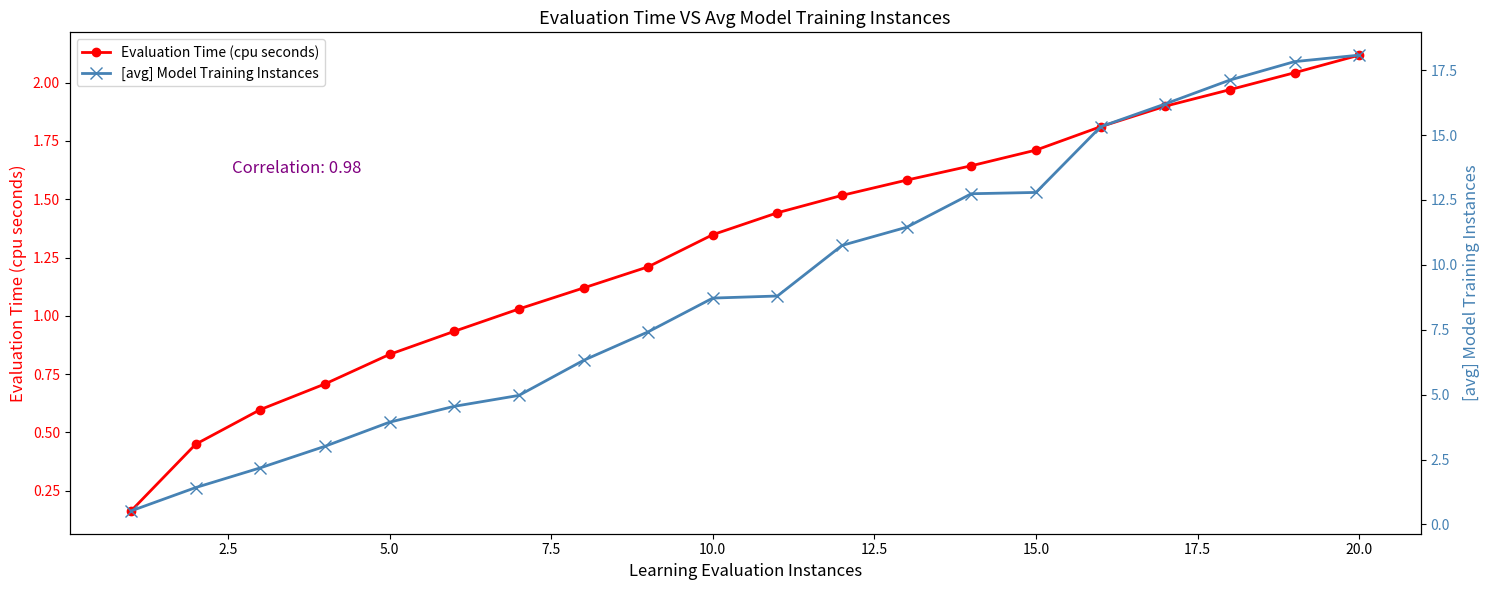

Which series has the largest total across all categories?

[avg] Model Training Instances